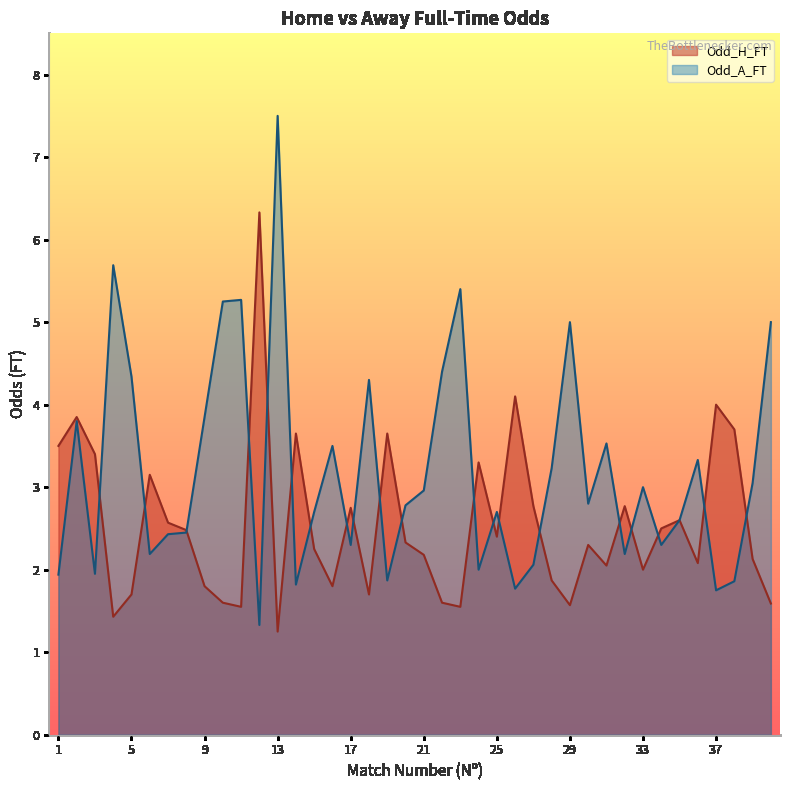

At which label does Odd_H_FT first exceed 2?

1